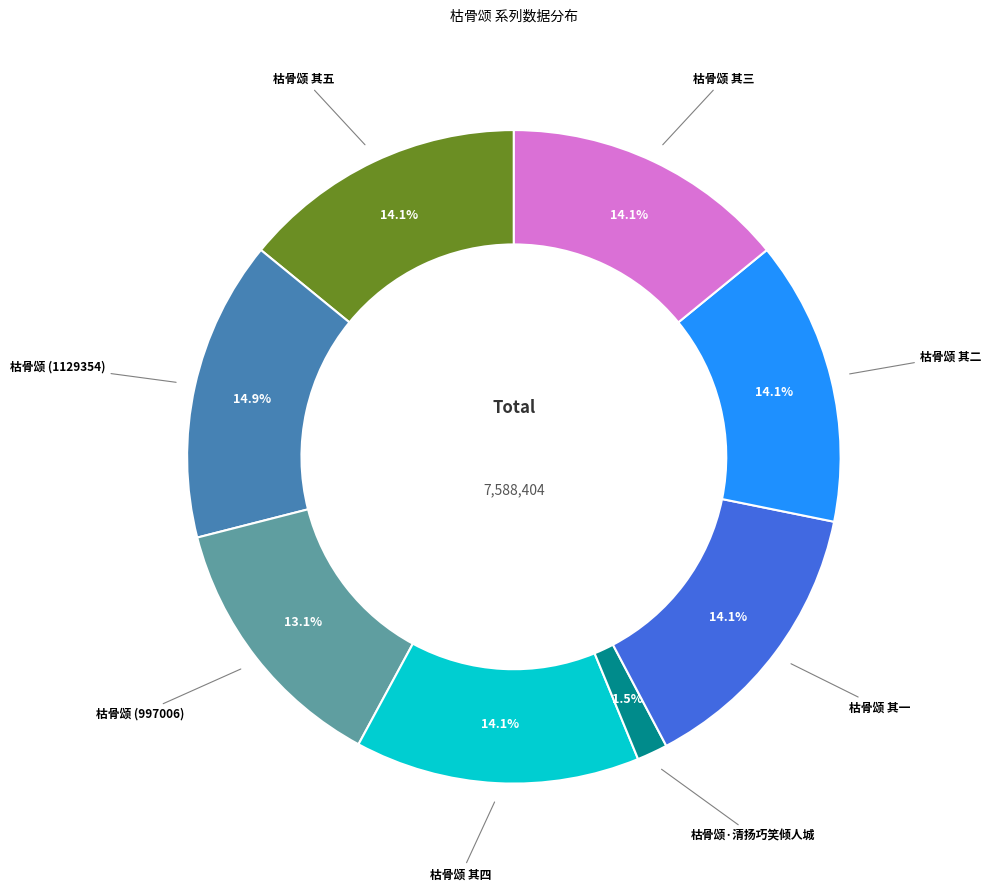

Does any single category account for the majority?

No